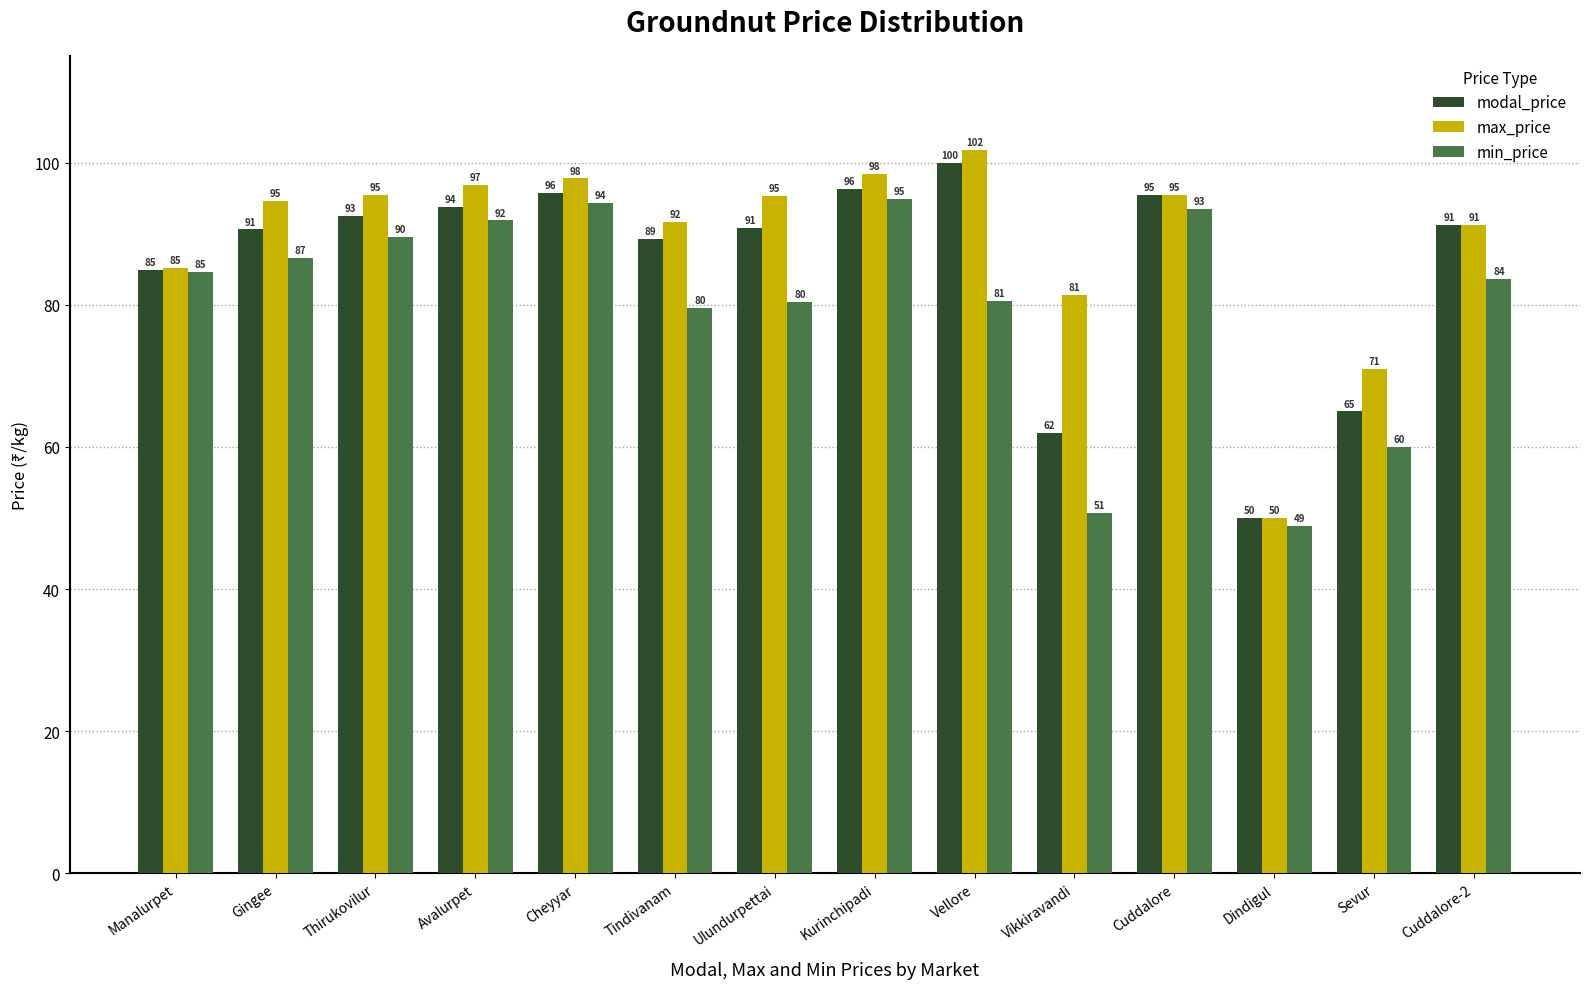

True or false: max_price has a value of 50.1 at Cheyyar.

False